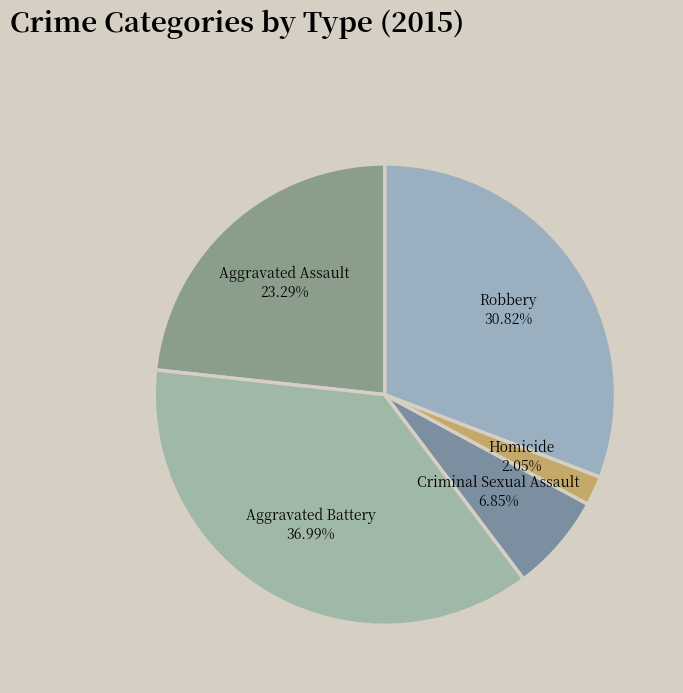

Count the number of slices in the pie.

5